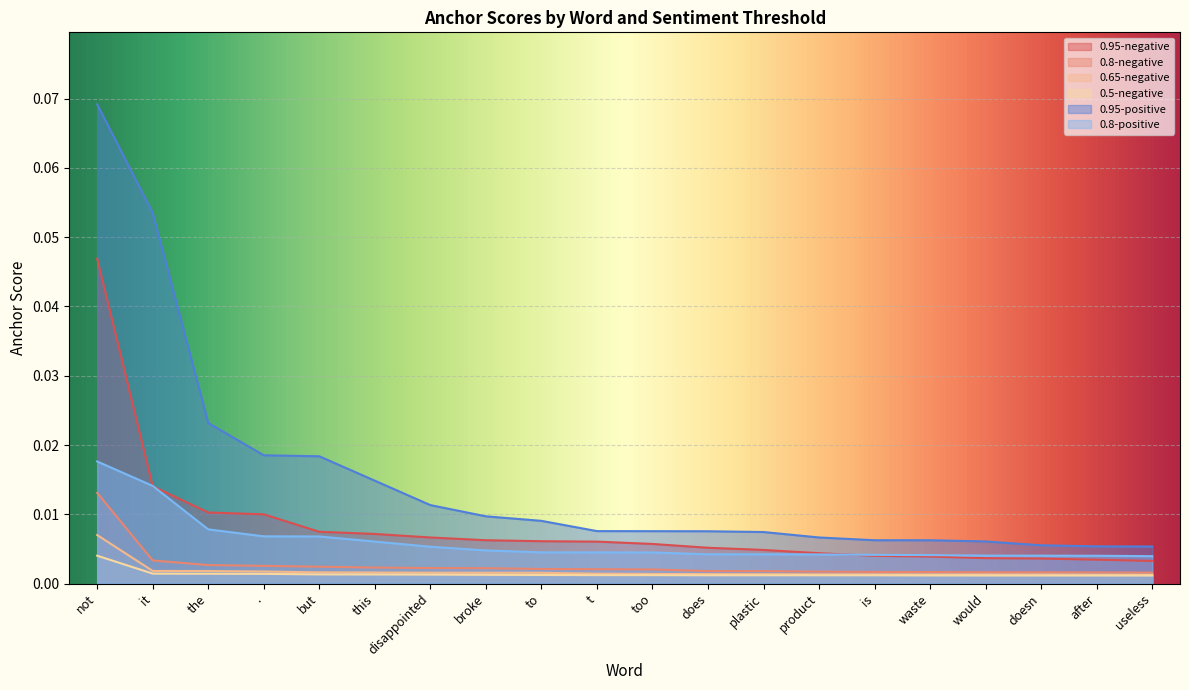

How many categories are shown in the chart?

20